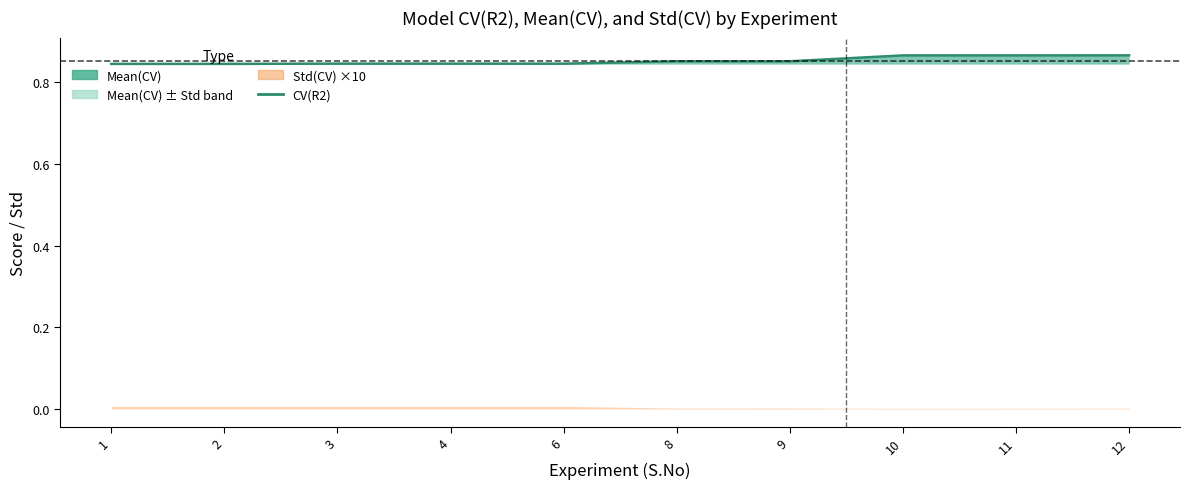

What is the average value?

0.9